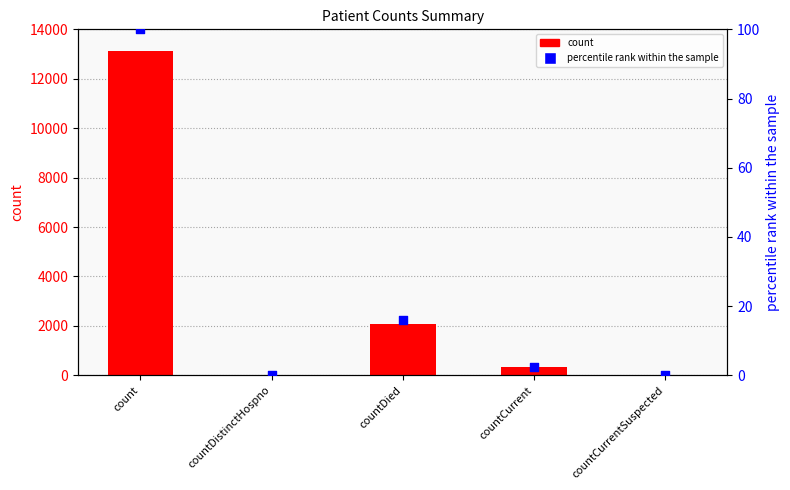

What are all the series names shown in the legend?

count, percentile rank within the sample